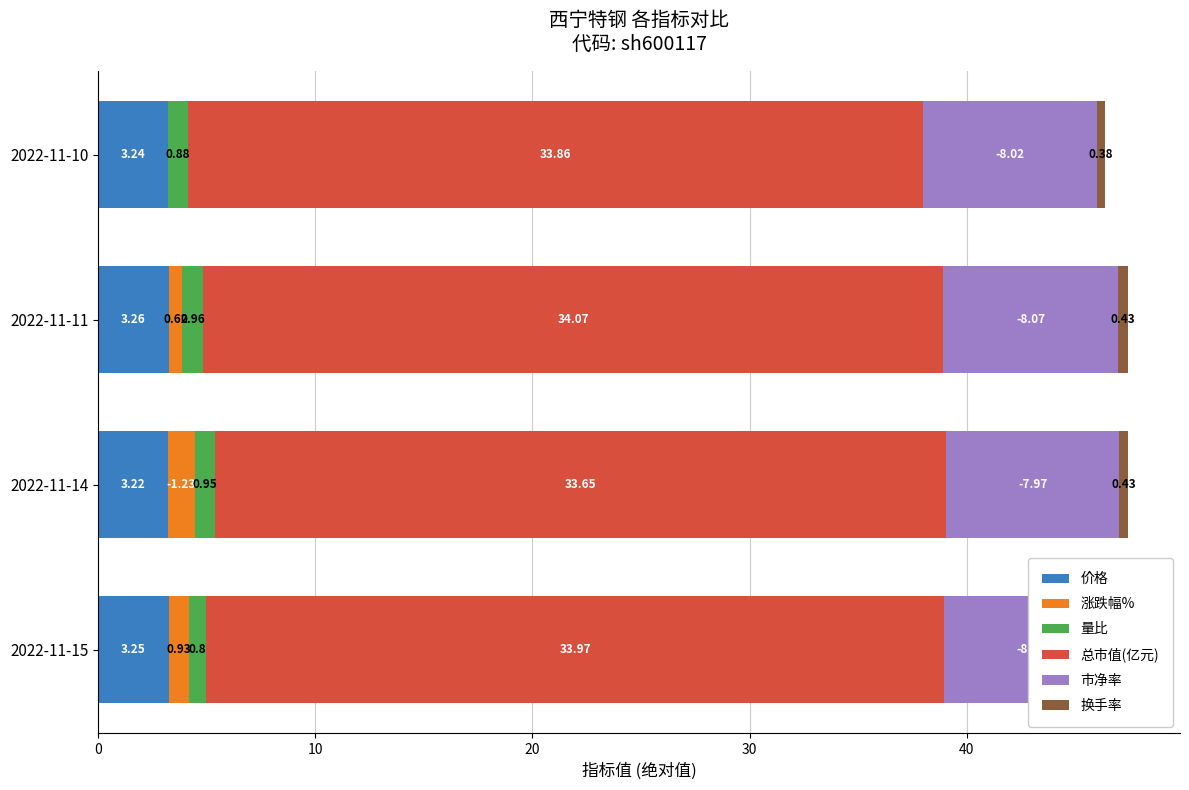

What is the approximate value of 总市值(亿元) at 2022-11-10?

33.9